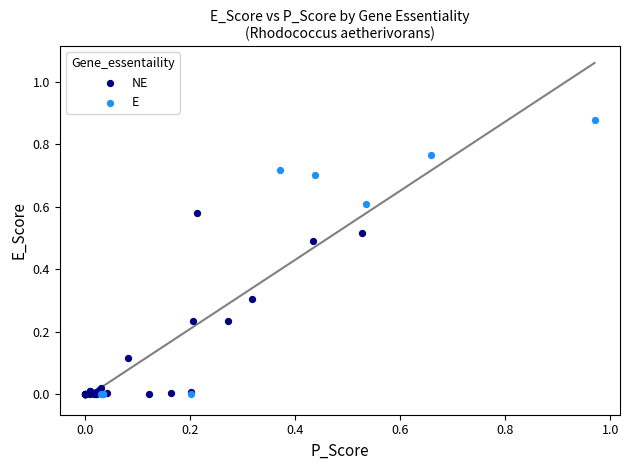

Which series has the widest spread of Y values?

E